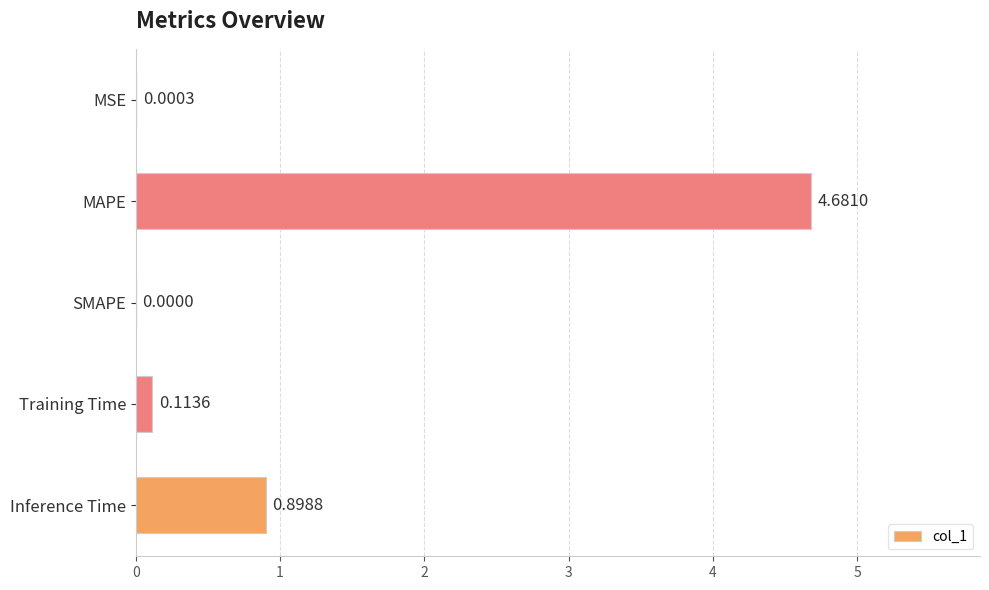

Between MAPE and MSE, which is larger?

MAPE